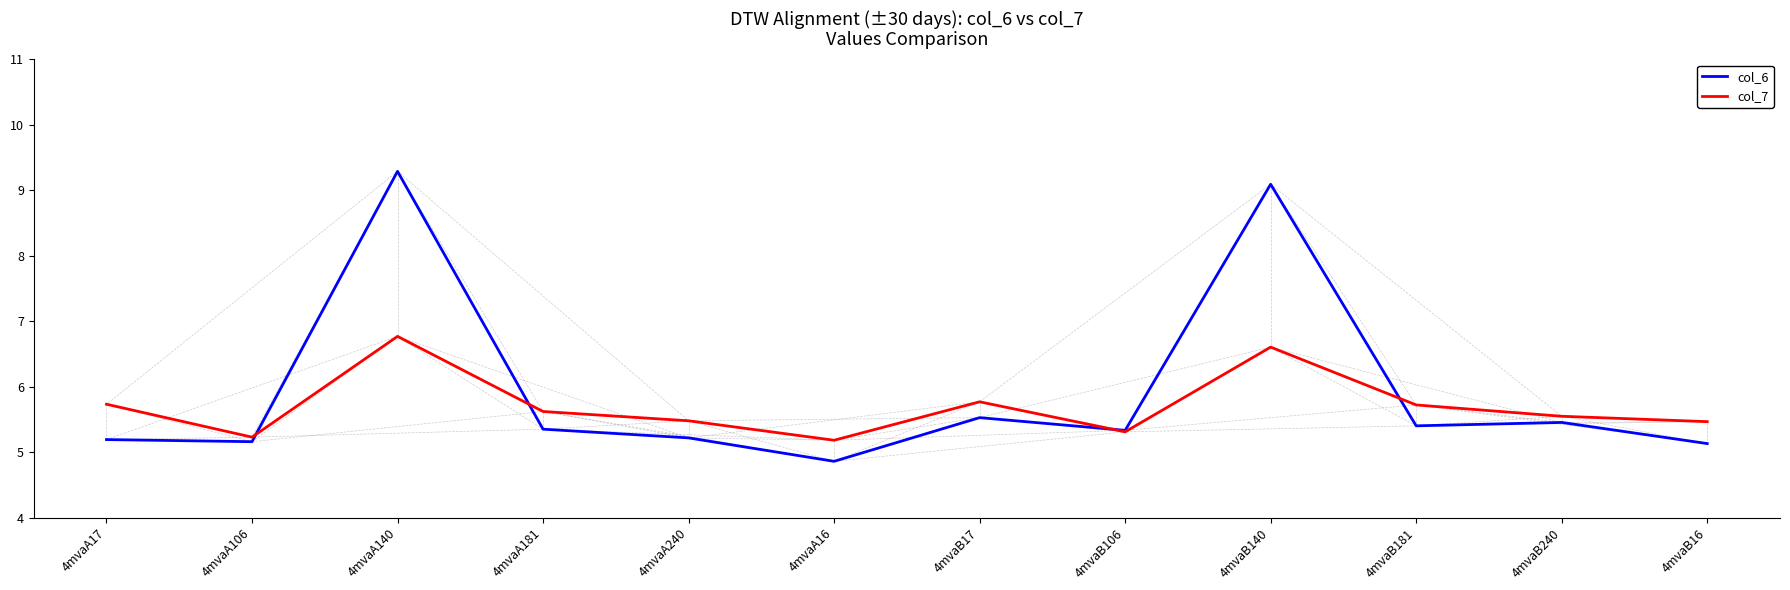

At which category is the sum across all series the highest?

4mvaA140